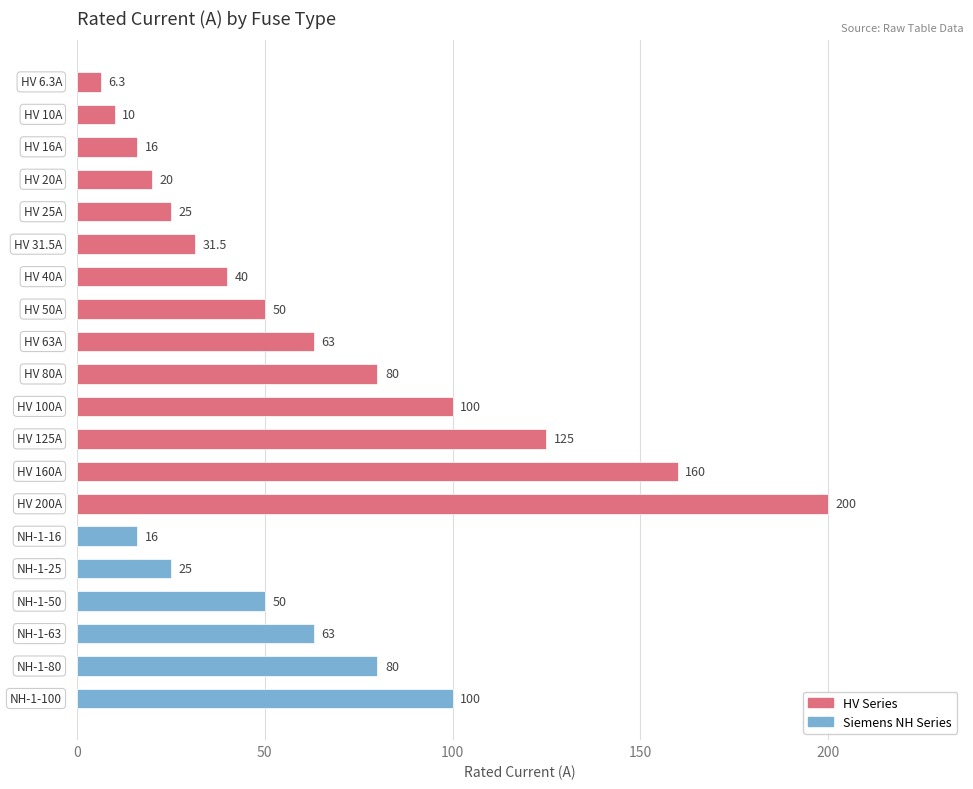

How many values are below 50?

9